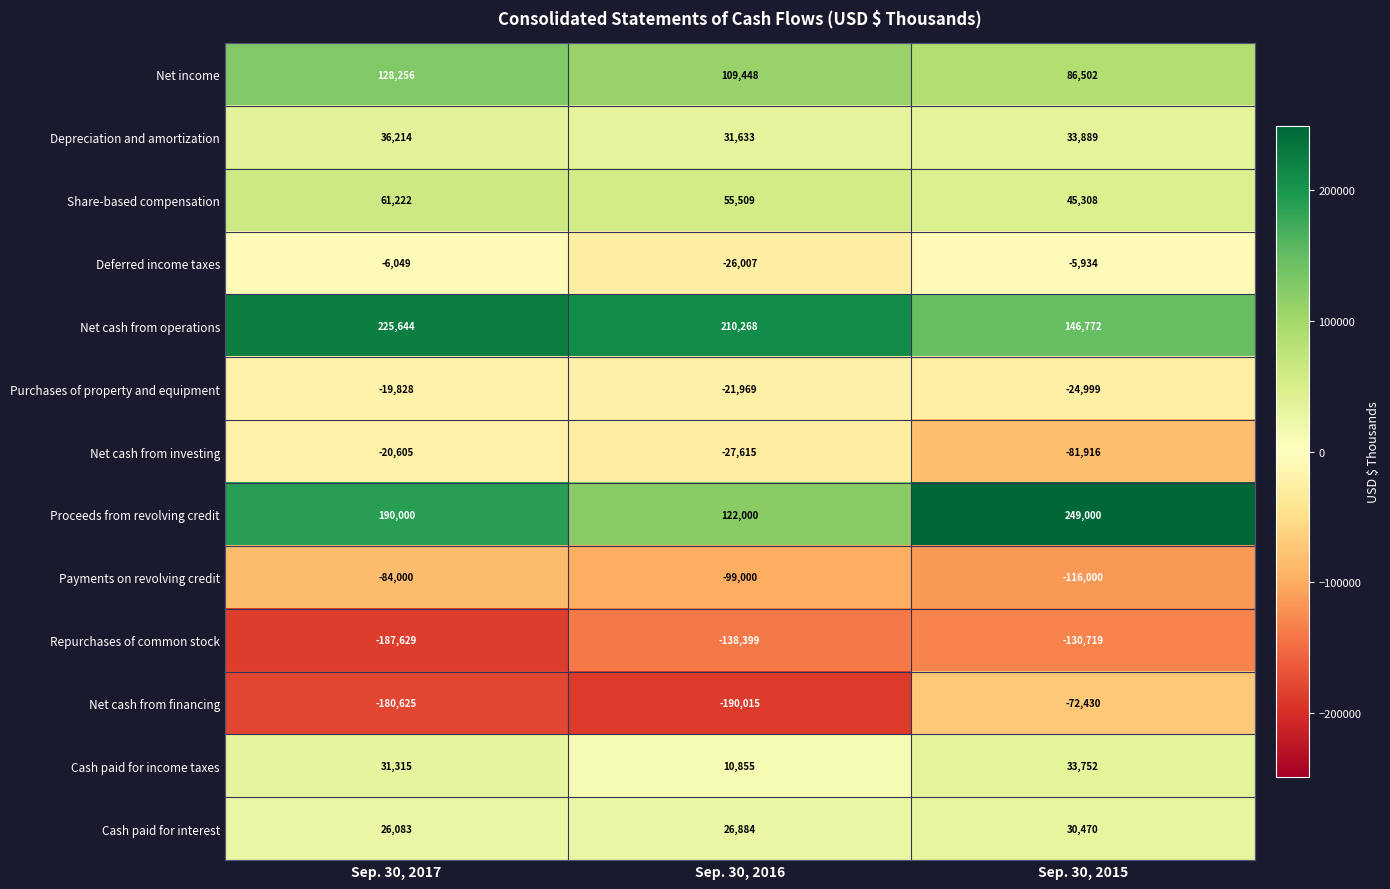

What is the average value of the Purchases of property and equipment series?

-22265